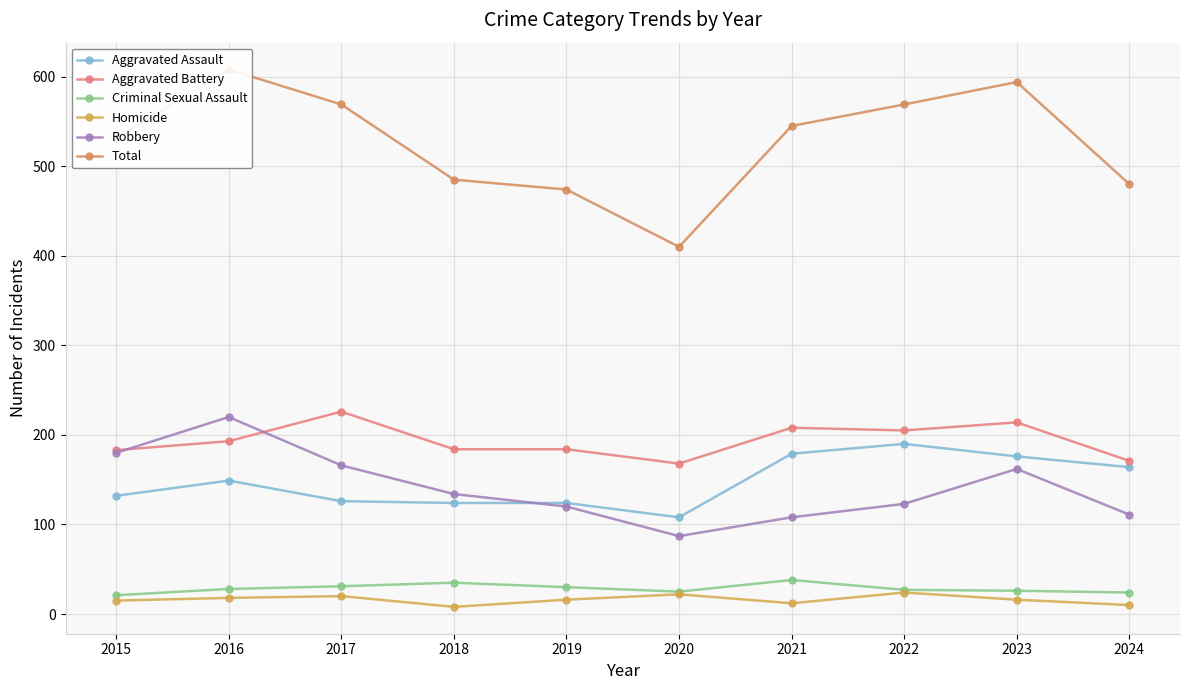

At which category is the sum across all series the highest?

2016